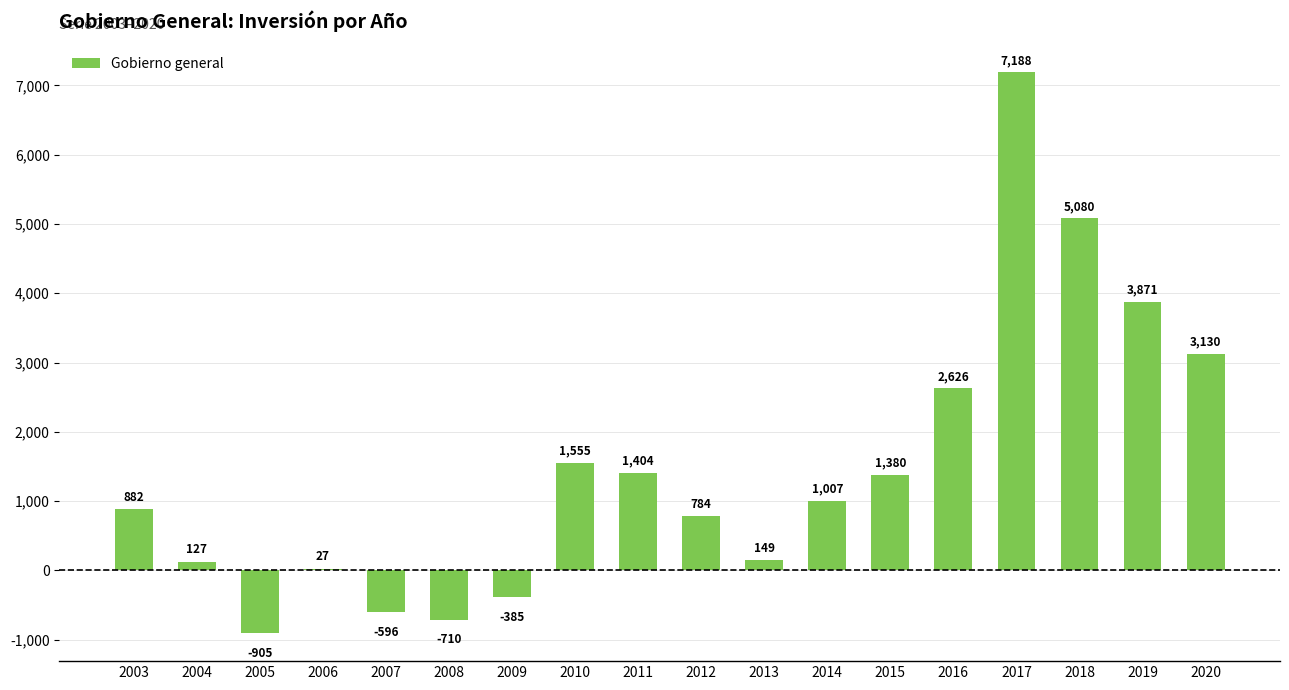

Read the value at 2007.

-596